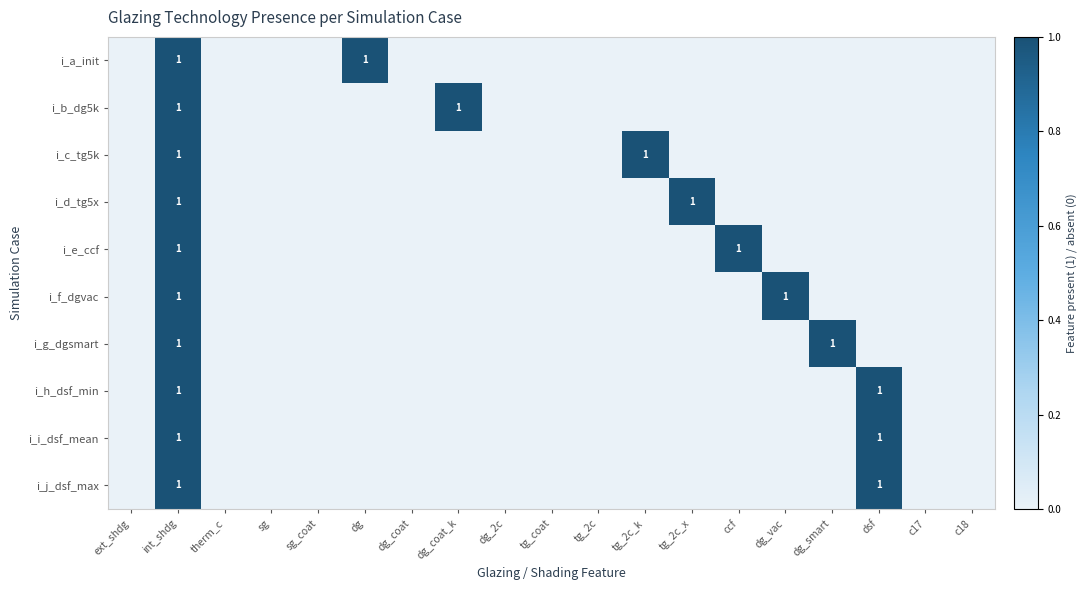

The value of i_g_dgsmart at int_shdg is 1. True or false?

True